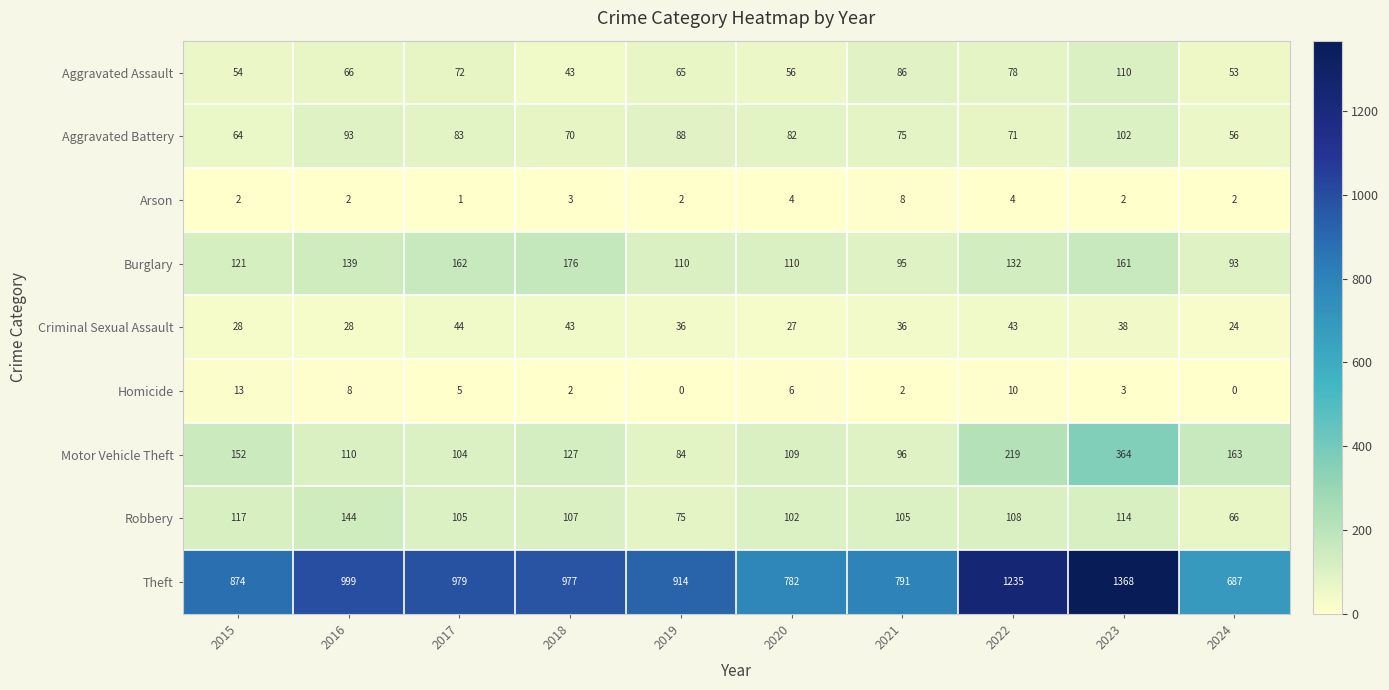

The value of Theft at 2017 is 979. True or false?

True